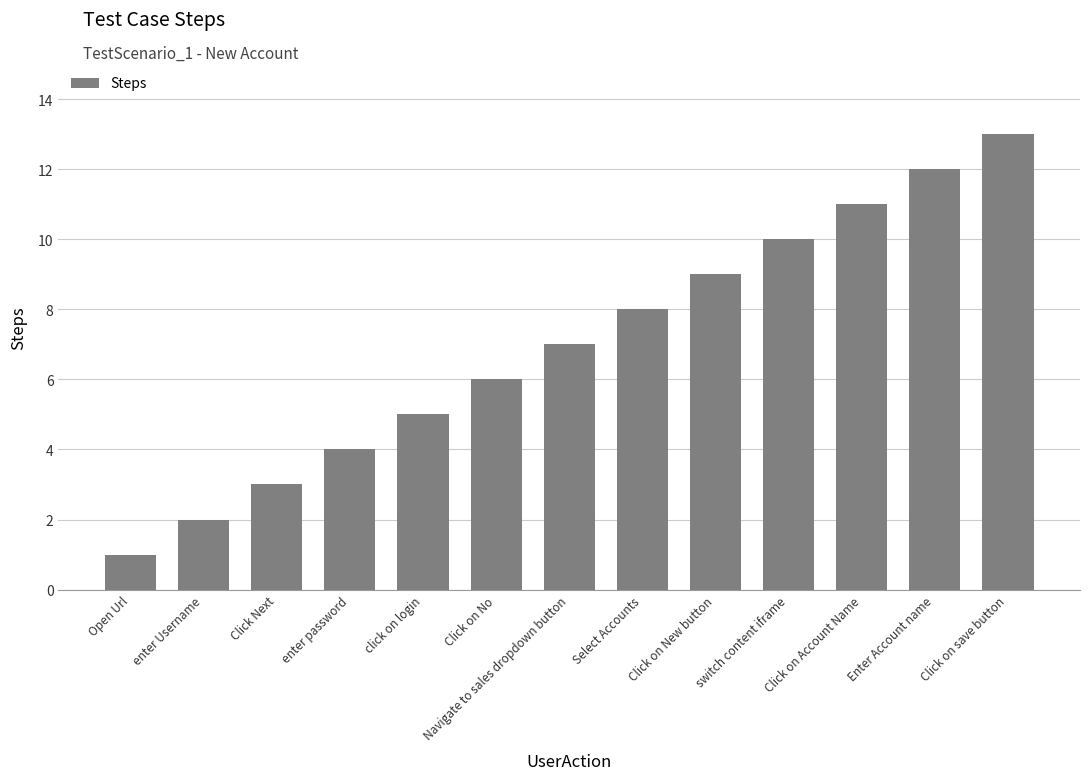

How many data points are less than 7?

6